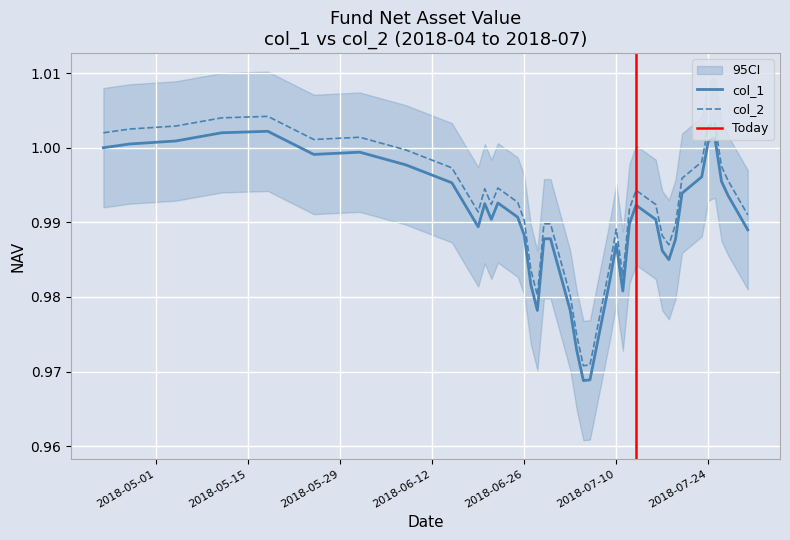

Where is the first local maximum for col_2?

2018-05-18